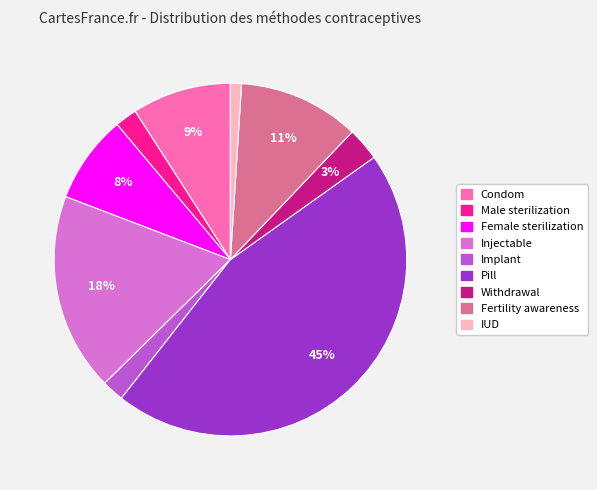

Do Injectable and Fertility awareness together represent more than half of the pie?

No